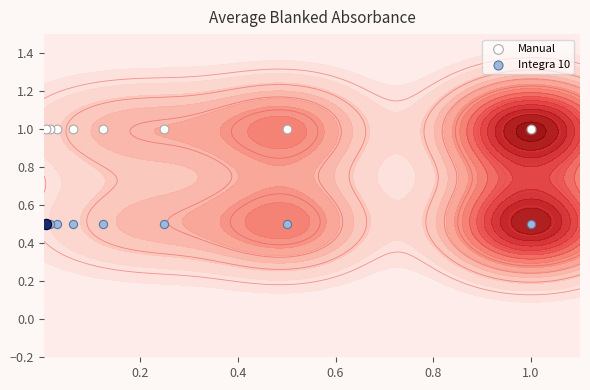

What is the minimum value shown in the chart?

0.5